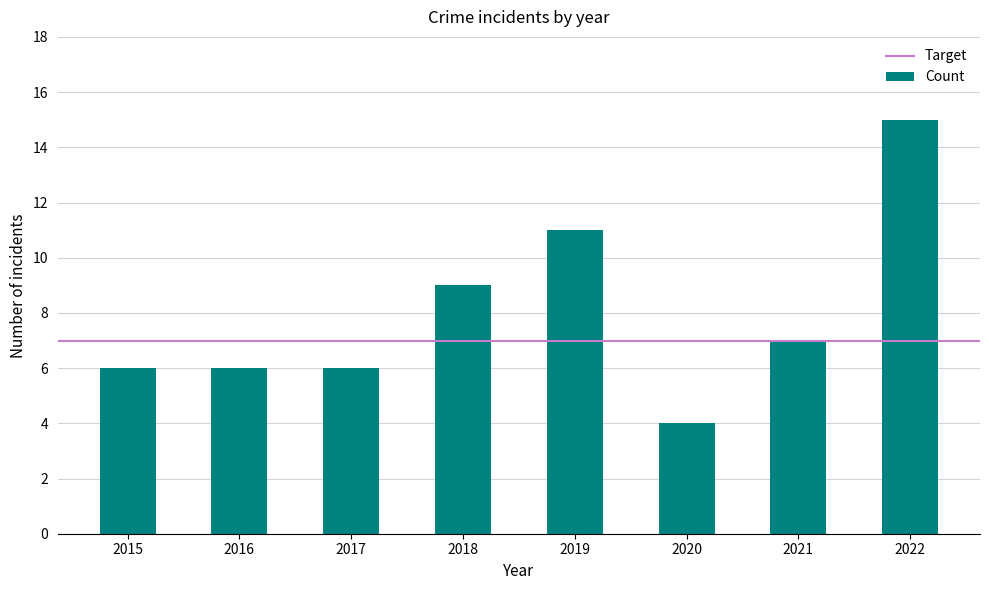

What value does the data have at 2020?

4